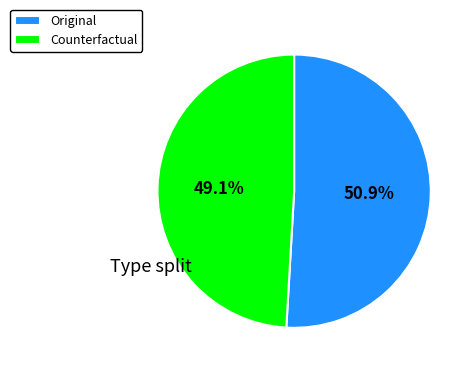

What percentage is the Counterfactual slice, to the nearest percent?

49%